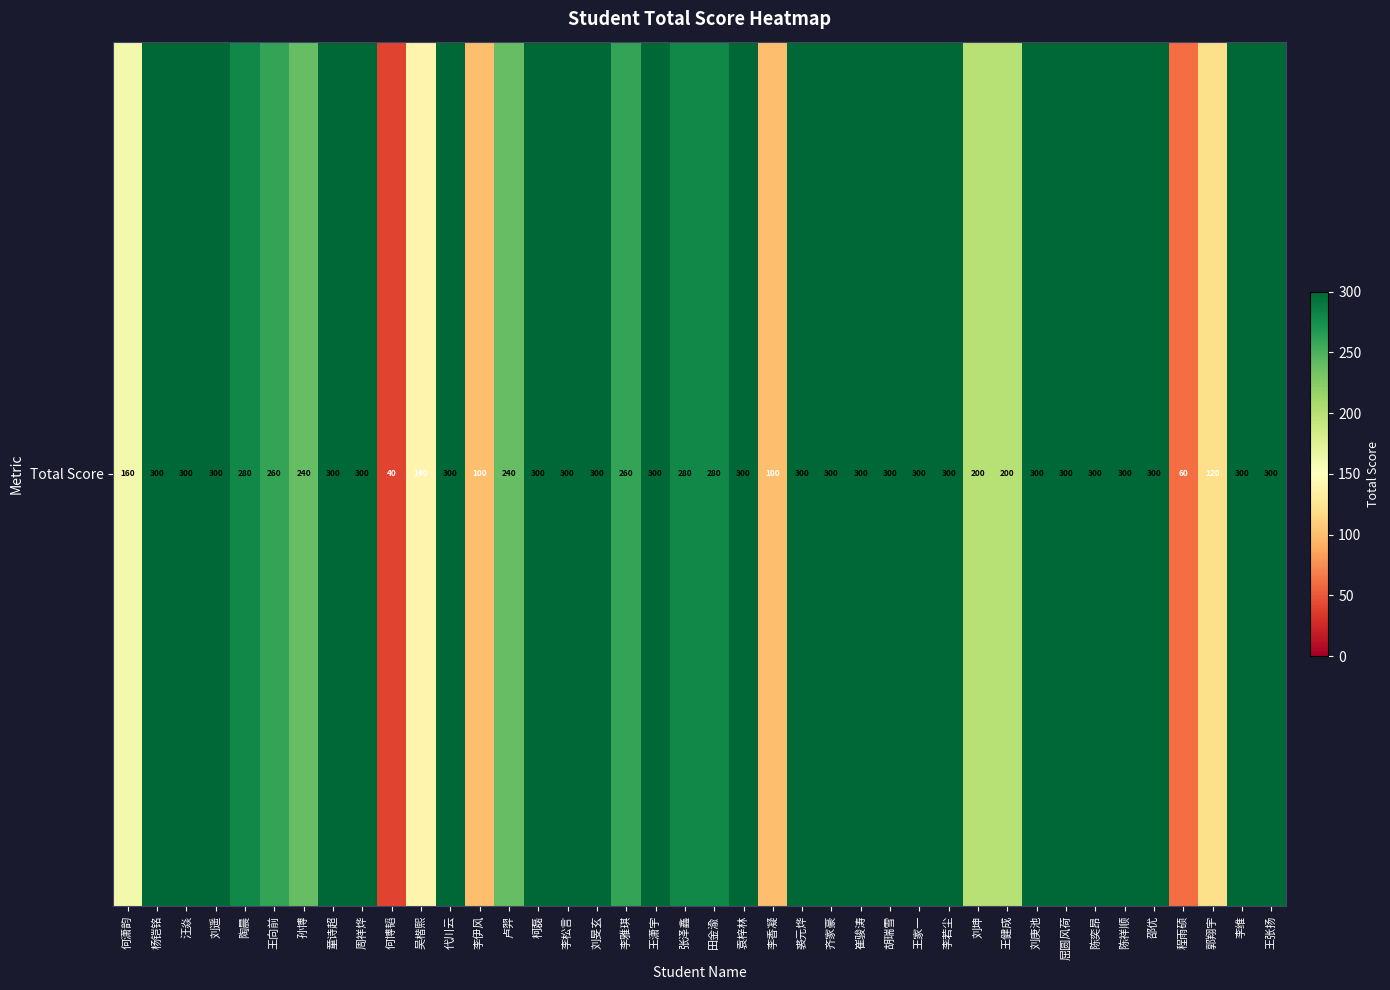

Reading right to left, list all the values displayed in this chart.

王张扬=300	李维=300	郭翔宇=120	程雨硕=60	邵优=300	陈祥顺=300	陈奕昂=300	屈圆风荷=300	刘庚池=300	王健成=200	刘坤=200	李若尘=300	王家一=300	胡瑞雪=300	崔骏涛=300	齐家豪=300	裘元烨=300	李香凝=100	袁梓林=300	田金渝=280	张泽鑫=280	王潇宇=300	李雅琪=260	刘旻玄=300	李松言=300	柯磊=300	卢羿=240	李伊风=100	代川云=300	吴楷熙=140	何博韬=40	周祥烨=300	童诗超=300	孙博=240	王向前=260	陶晨=280	刘遥=300	汪焱=300	杨铠铭=300	何潇韵=160